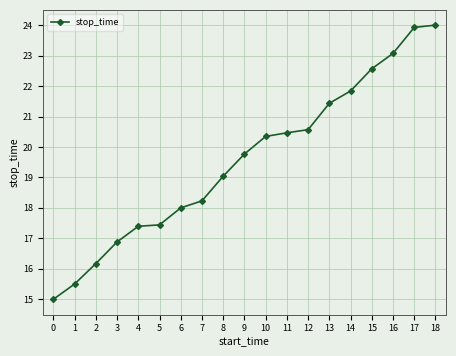

What is the approximate value at 7?

18.2